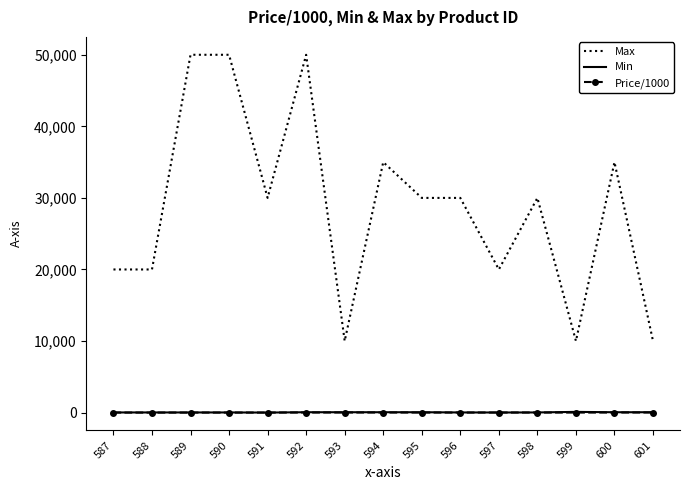

Is it true that Min equals 5.0 at 591?

True